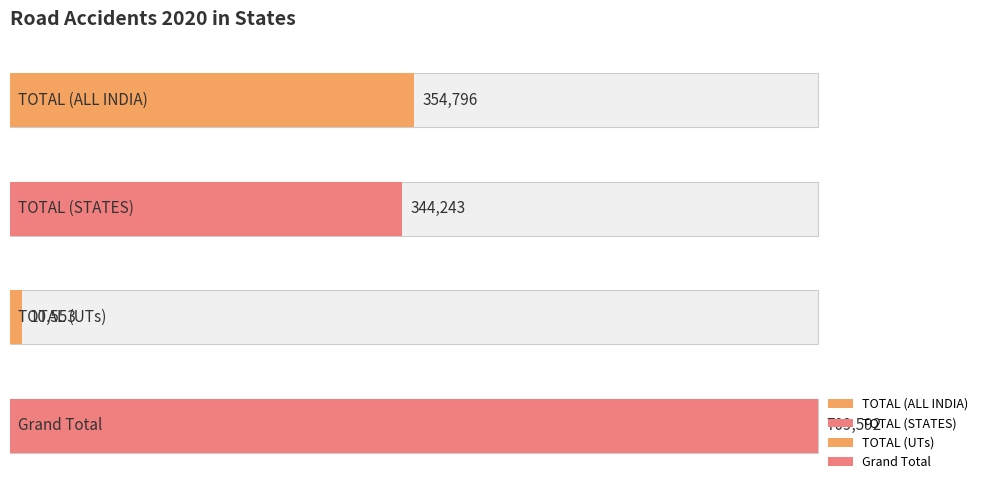

What is the label of the 4th bar from the right?

TOTAL (ALL INDIA)